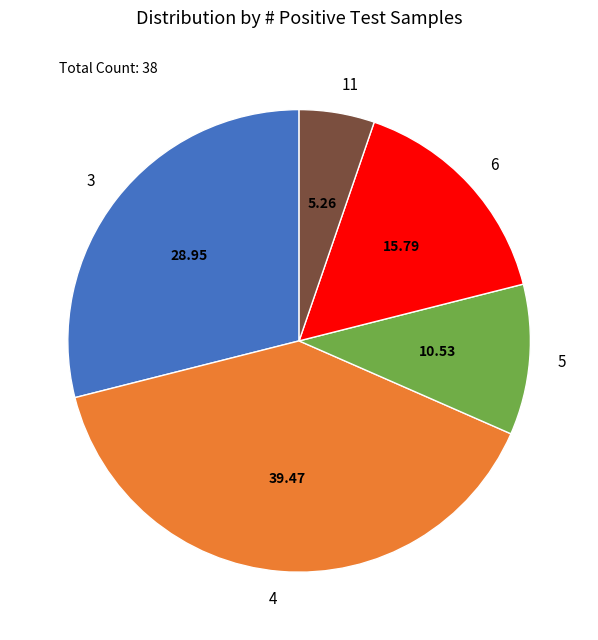

Which slice is the smallest?

11